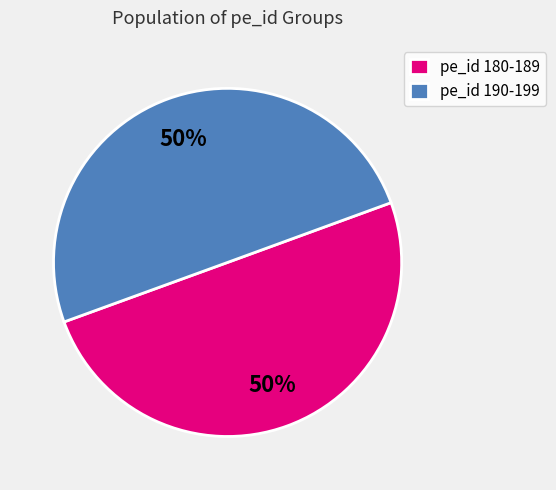

Is it true that pe_id 190-199 is 50% of the pie?

True